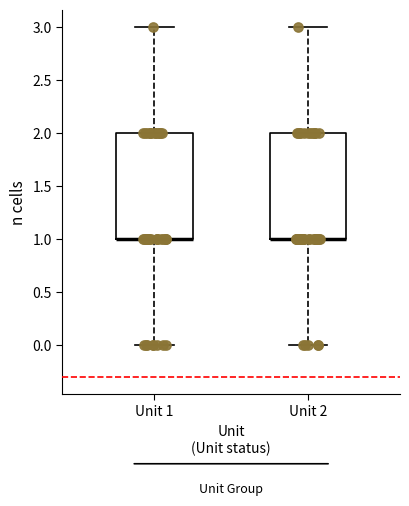

Reading left to right, read every box against the y-axis: the position of its median line, the range the box covers, and the ends of its whiskers. The values are not printed on the chart, so give them approximately, as read against the axis.

Unit 1: median 1 (drawn on the box's lower edge), box 1 to 2, whiskers 0 to 3
Unit 2: median 1 (drawn on the box's lower edge), box 1 to 2, whiskers 0 to 3